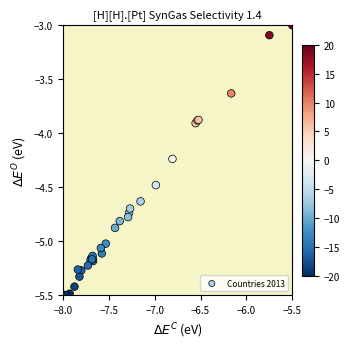

What Y value in the scatter plot is closest to -4?

-3.9